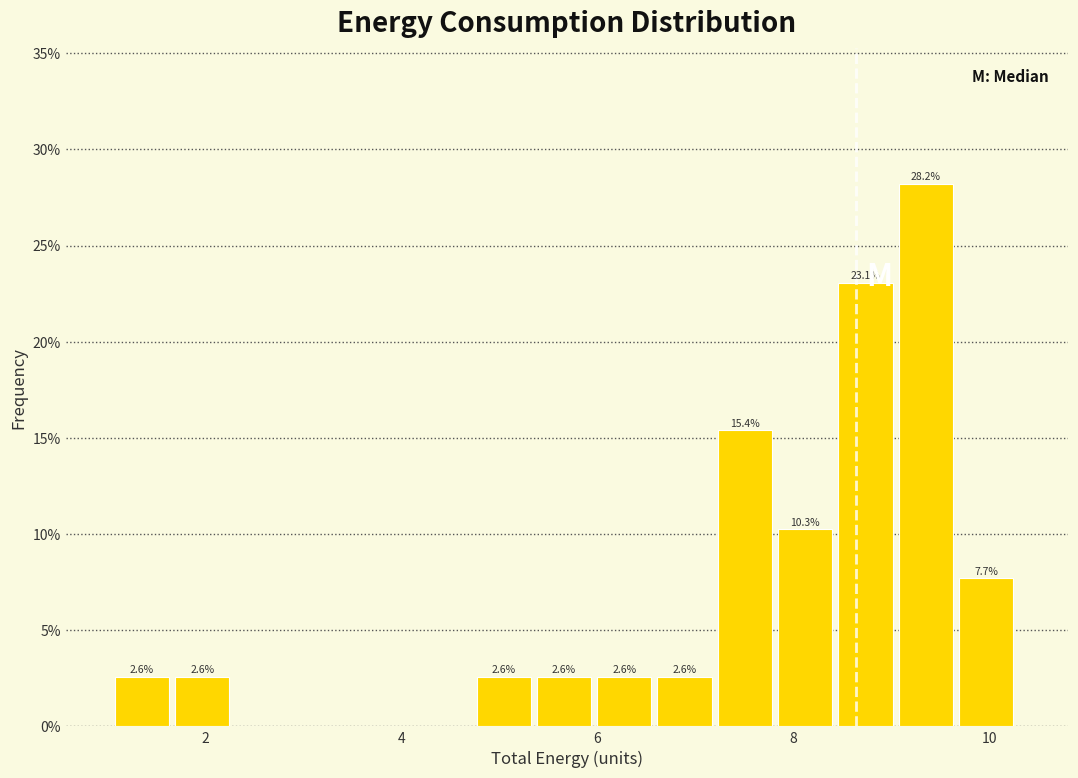

Read against the x-axis, roughly where is the centre of the tallest bar?

9.4